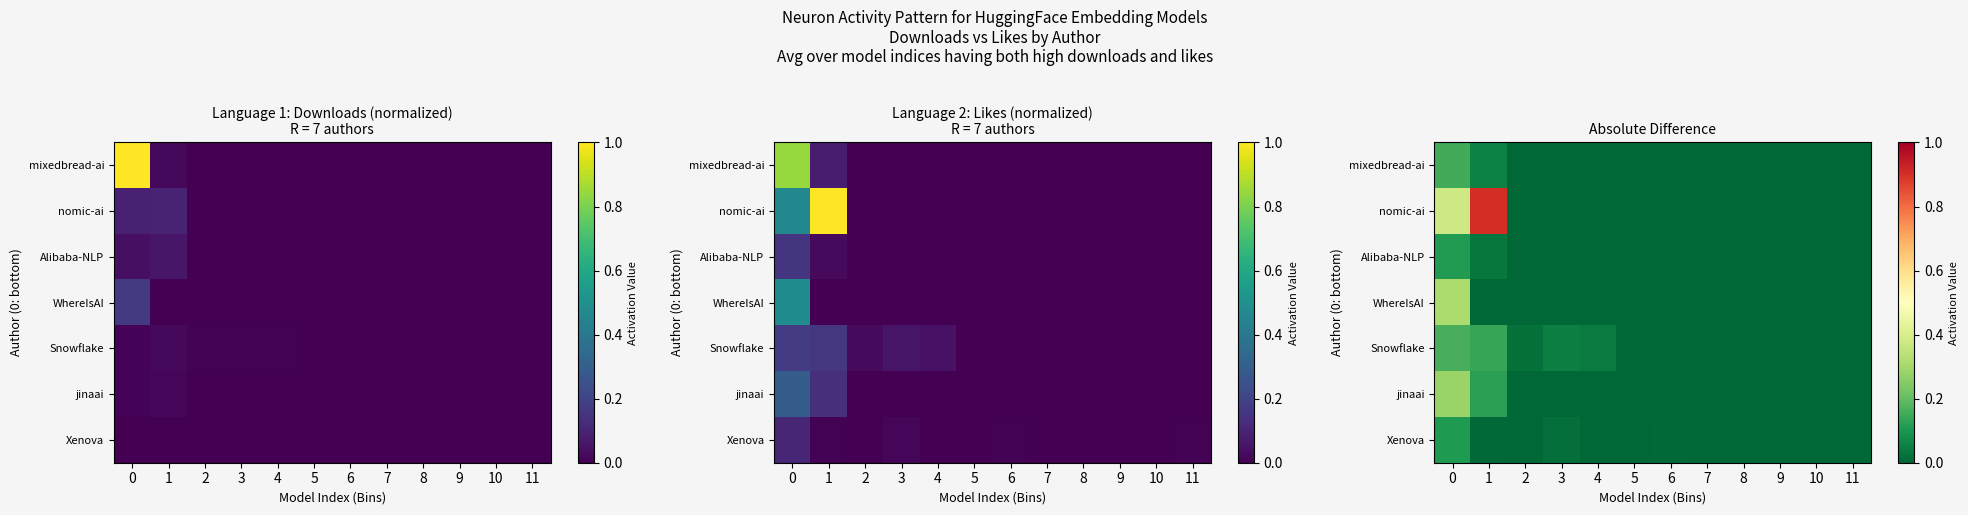

What is the sum of the Snowflake values at 8 and 0?

0.2